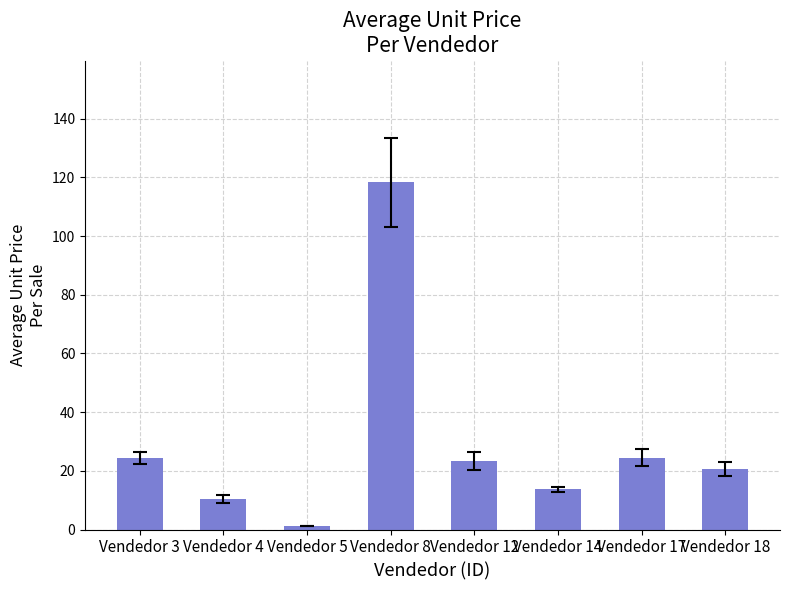

Which has a higher value, Vendedor 17 or Vendedor 4?

Vendedor 17